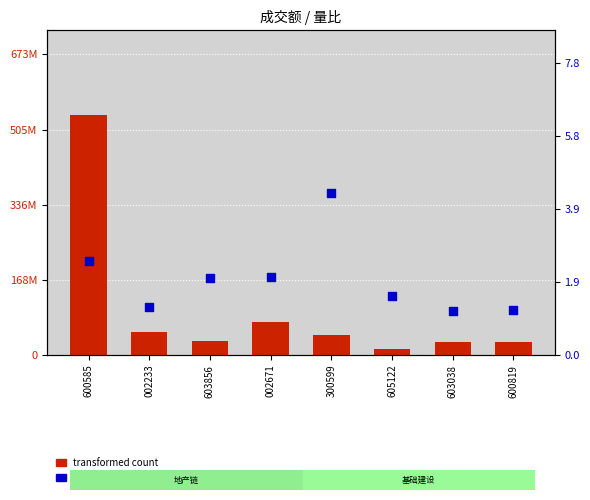

At which category is the sum across all series the highest?

600585